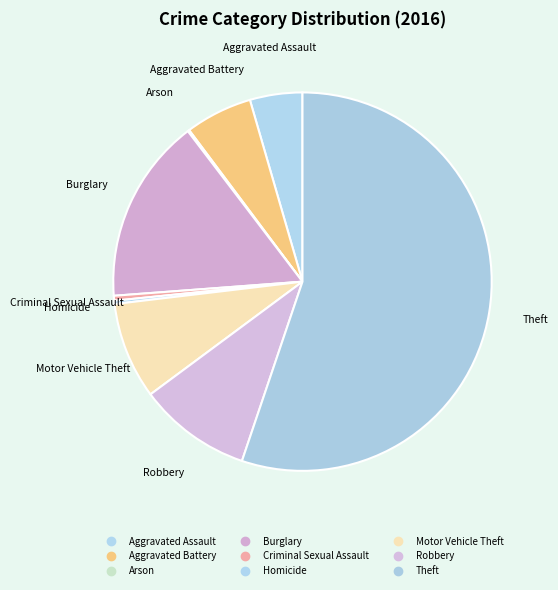

To the nearest percent, what percentage of the pie is Robbery?

10%